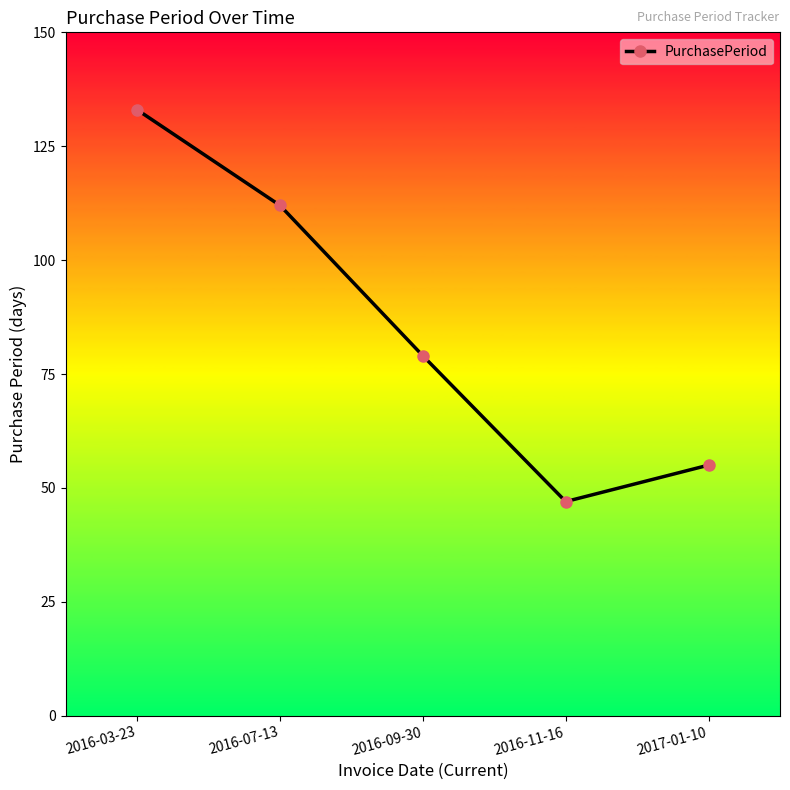

What is the ratio of the value at 2016-09-30 to the value at 2017-01-10?

1.4